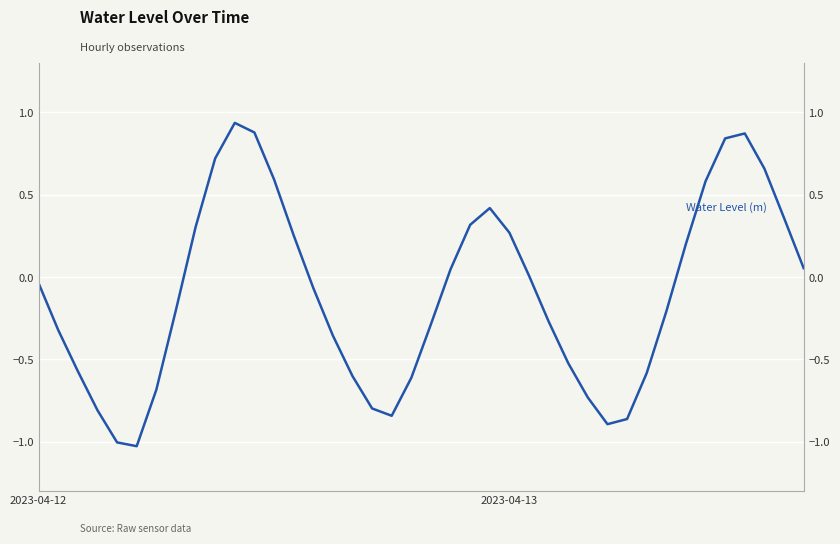

What is the label of the 9th point from the right?

31